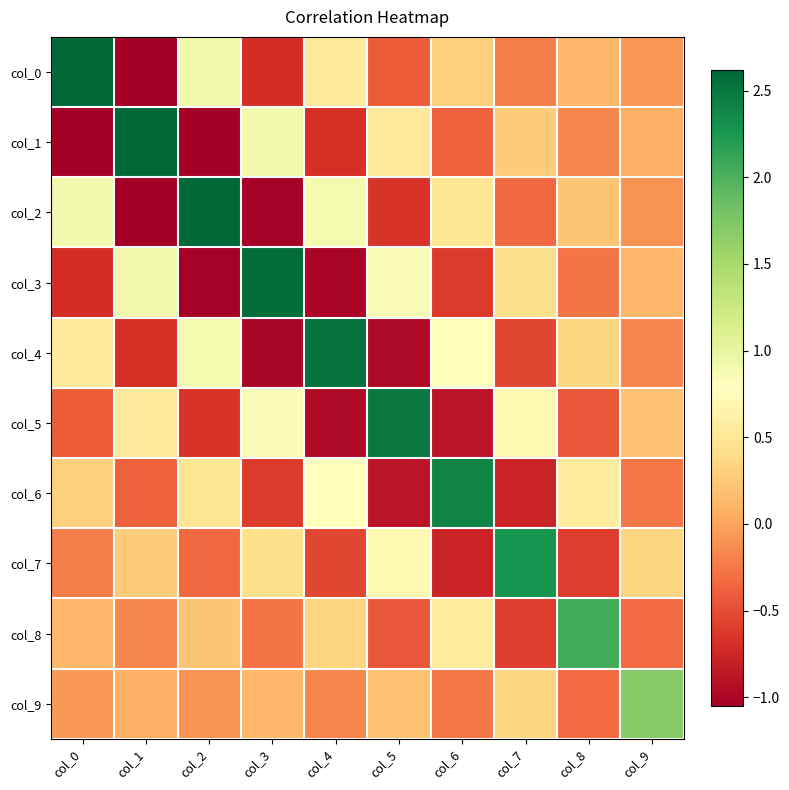

Reading left to right, transcribe all the data shown in this chart.

col_0: col_0=2.6	col_1=-1.1	col_2=0.9	col_3=-0.7	col_4=0.5	col_5=-0.4	col_6=0.3	col_7=-0.2	col_8=0.1	col_9=-0.1
col_1: col_0=-1.1	col_1=2.6	col_2=-1.0	col_3=0.9	col_4=-0.7	col_5=0.5	col_6=-0.4	col_7=0.3	col_8=-0.2	col_9=0.1
col_2: col_0=0.9	col_1=-1.0	col_2=2.6	col_3=-1.0	col_4=0.9	col_5=-0.7	col_6=0.5	col_7=-0.3	col_8=0.2	col_9=-0.1
col_3: col_0=-0.7	col_1=0.9	col_2=-1.0	col_3=2.6	col_4=-1.0	col_5=0.8	col_6=-0.6	col_7=0.4	col_8=-0.3	col_9=0.1
col_4: col_0=0.5	col_1=-0.7	col_2=0.9	col_3=-1.0	col_4=2.5	col_5=-1.0	col_6=0.8	col_7=-0.5	col_8=0.3	col_9=-0.2
col_5: col_0=-0.4	col_1=0.5	col_2=-0.7	col_3=0.8	col_4=-1.0	col_5=2.5	col_6=-0.9	col_7=0.7	col_8=-0.4	col_9=0.2
col_6: col_0=0.3	col_1=-0.4	col_2=0.5	col_3=-0.6	col_4=0.8	col_5=-0.9	col_6=2.4	col_7=-0.8	col_8=0.6	col_9=-0.3
col_7: col_0=-0.2	col_1=0.3	col_2=-0.3	col_3=0.4	col_4=-0.5	col_5=0.7	col_6=-0.8	col_7=2.3	col_8=-0.6	col_9=0.3
col_8: col_0=0.1	col_1=-0.2	col_2=0.2	col_3=-0.3	col_4=0.3	col_5=-0.4	col_6=0.6	col_7=-0.6	col_8=2.1	col_9=-0.3
col_9: col_0=-0.1	col_1=0.1	col_2=-0.1	col_3=0.1	col_4=-0.2	col_5=0.2	col_6=-0.3	col_7=0.3	col_8=-0.3	col_9=1.7